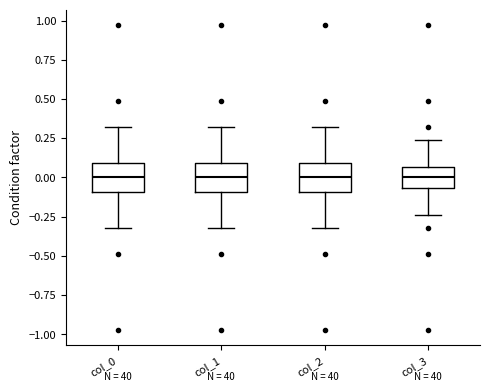

Reading left to right, read every box against the y-axis: the position of its median line, the range the box covers, and the ends of its whiskers. The values are not printed on the chart, so give them approximately, as read against the axis.

col_0: median 0.00, box -0.10 to 0.10, whiskers -0.30 to 0.30
col_1: median 0.00, box -0.10 to 0.10, whiskers -0.30 to 0.30
col_2: median 0.00, box -0.10 to 0.10, whiskers -0.30 to 0.30
col_3: median 0.00, box -0.05 to 0.05, whiskers -0.25 to 0.25